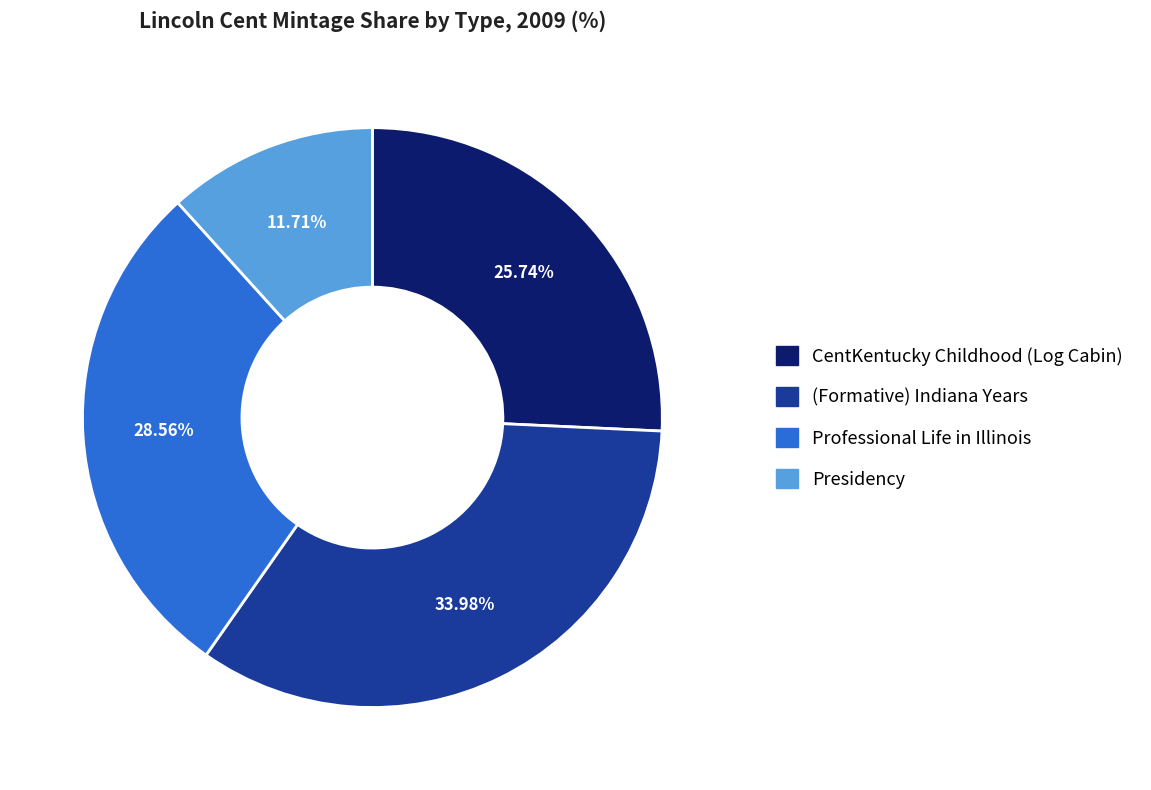

Combined, do Presidency and CentKentucky Childhood (Log Cabin) account for over 50%?

No